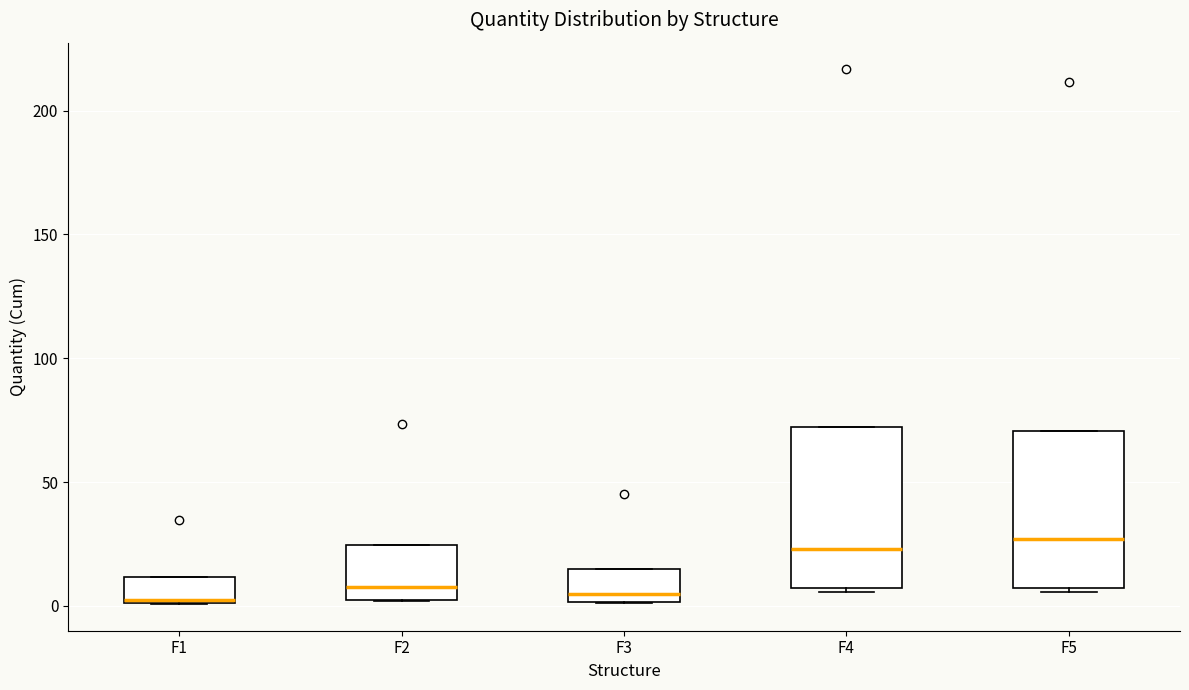

Reading left to right, read every box against the y-axis: the position of its median line, the range the box covers, and the ends of its whiskers. The values are not printed on the chart, so give them approximately, as read against the axis.

F1: median 0, box 0 to 10, whiskers 0 to 10
F2: median 10, box 0 to 25, whiskers 0 to 25
F3: median 5, box 0 to 15, whiskers 0 to 15
F4: median 25, box 5 to 70, whiskers 5 to 70
F5: median 25, box 5 to 70, whiskers 5 to 70